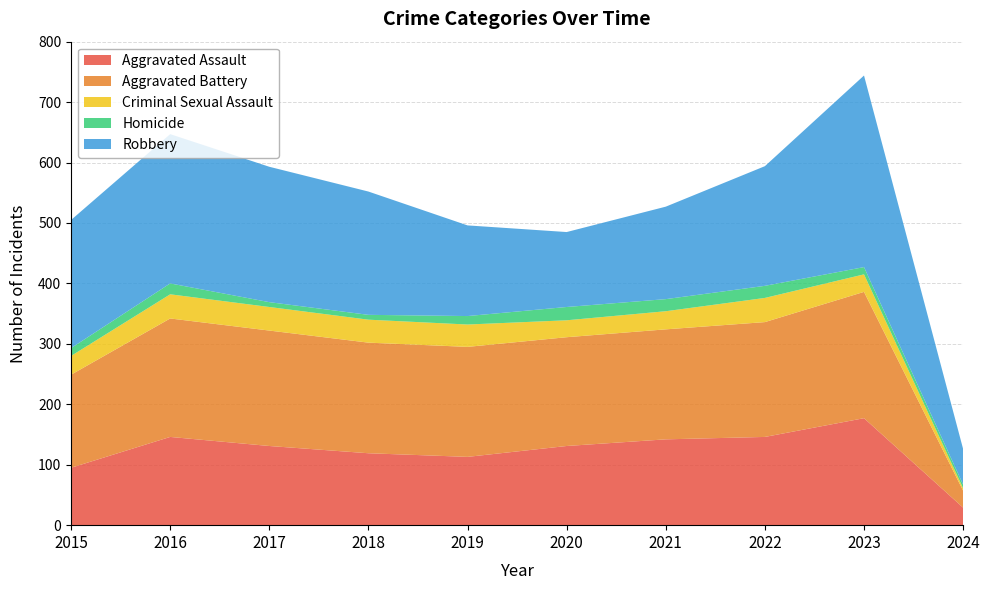

Reading left to right, what are all the values shown in this chart?

Aggravated Assault: 2015=95	2016=146	2017=131	2018=119	2019=113	2020=131	2021=142	2022=146	2023=177	2024=29
Aggravated Battery: 2015=154	2016=196	2017=191	2018=183	2019=182	2020=180	2021=182	2022=190	2023=209	2024=28
Criminal Sexual Assault: 2015=31	2016=40	2017=39	2018=38	2019=37	2020=28	2021=30	2022=40	2023=29	2024=4
Homicide: 2015=13	2016=18	2017=8	2018=8	2019=14	2020=22	2021=20	2022=20	2023=12	2024=6
Robbery: 2015=212	2016=247	2017=224	2018=204	2019=150	2020=124	2021=153	2022=198	2023=317	2024=59